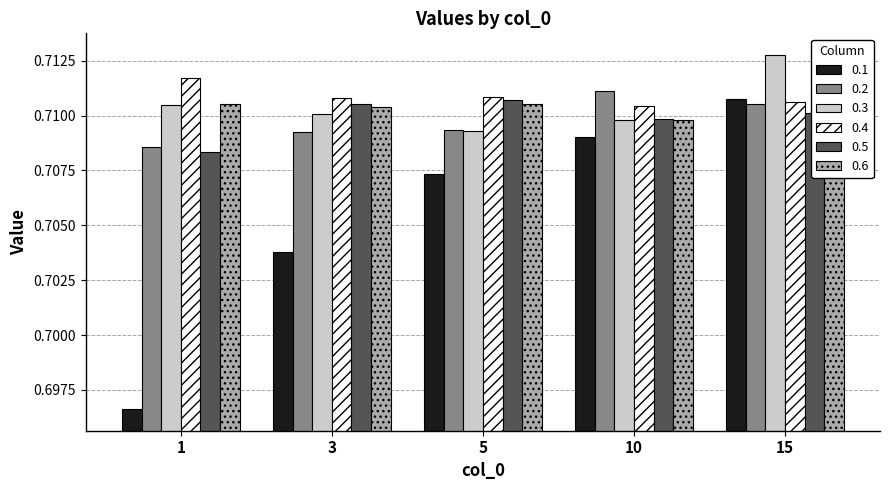

Read the 0.5 value at 10.

0.7